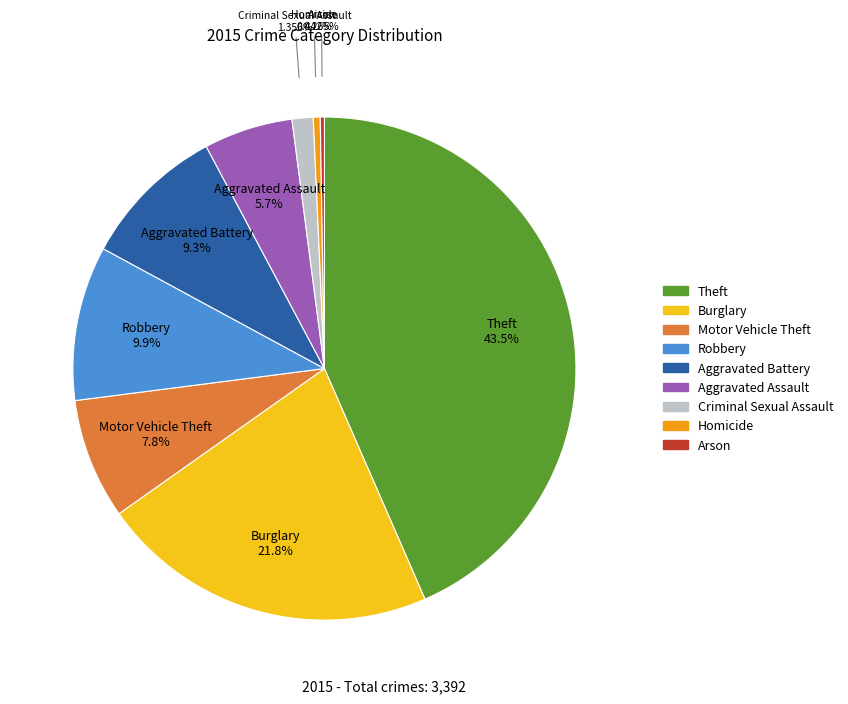

Is there a majority slice in this chart?

No